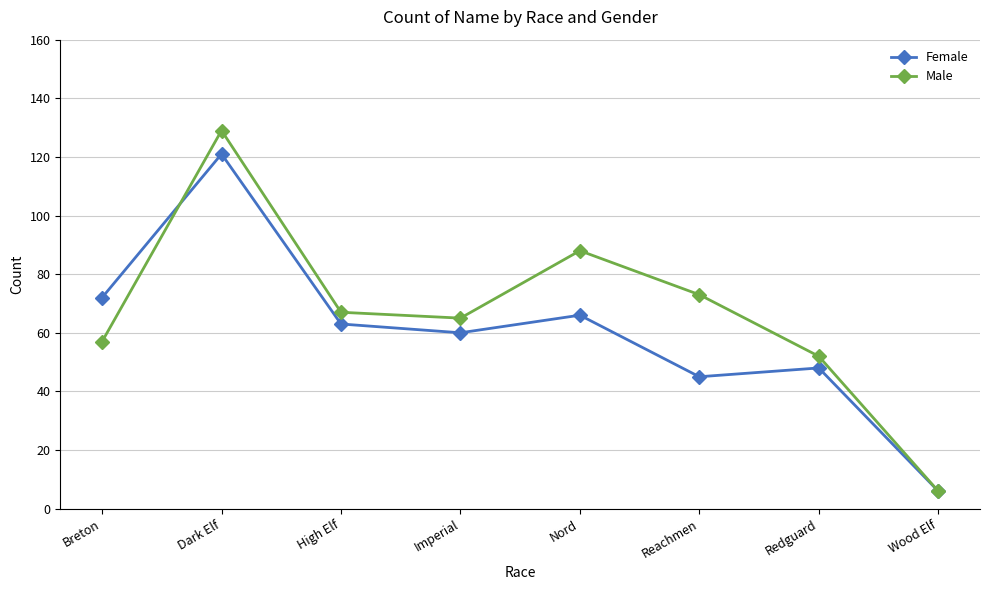

Does the chart have visible grid lines?

Yes